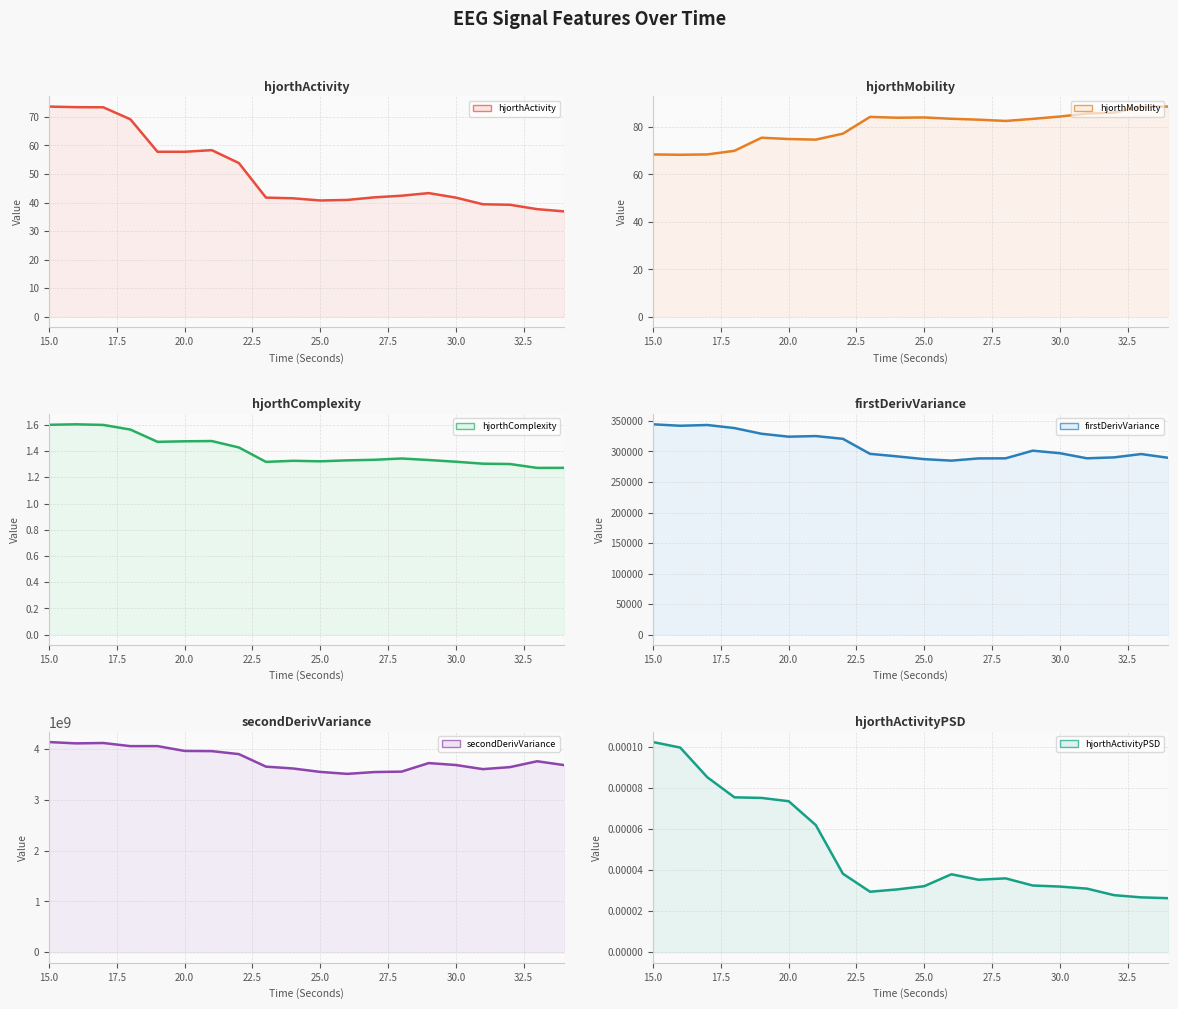

True or false: firstDerivVariance_EEG (line) and hjorthActivity_EEG (line) cross at least once.

False